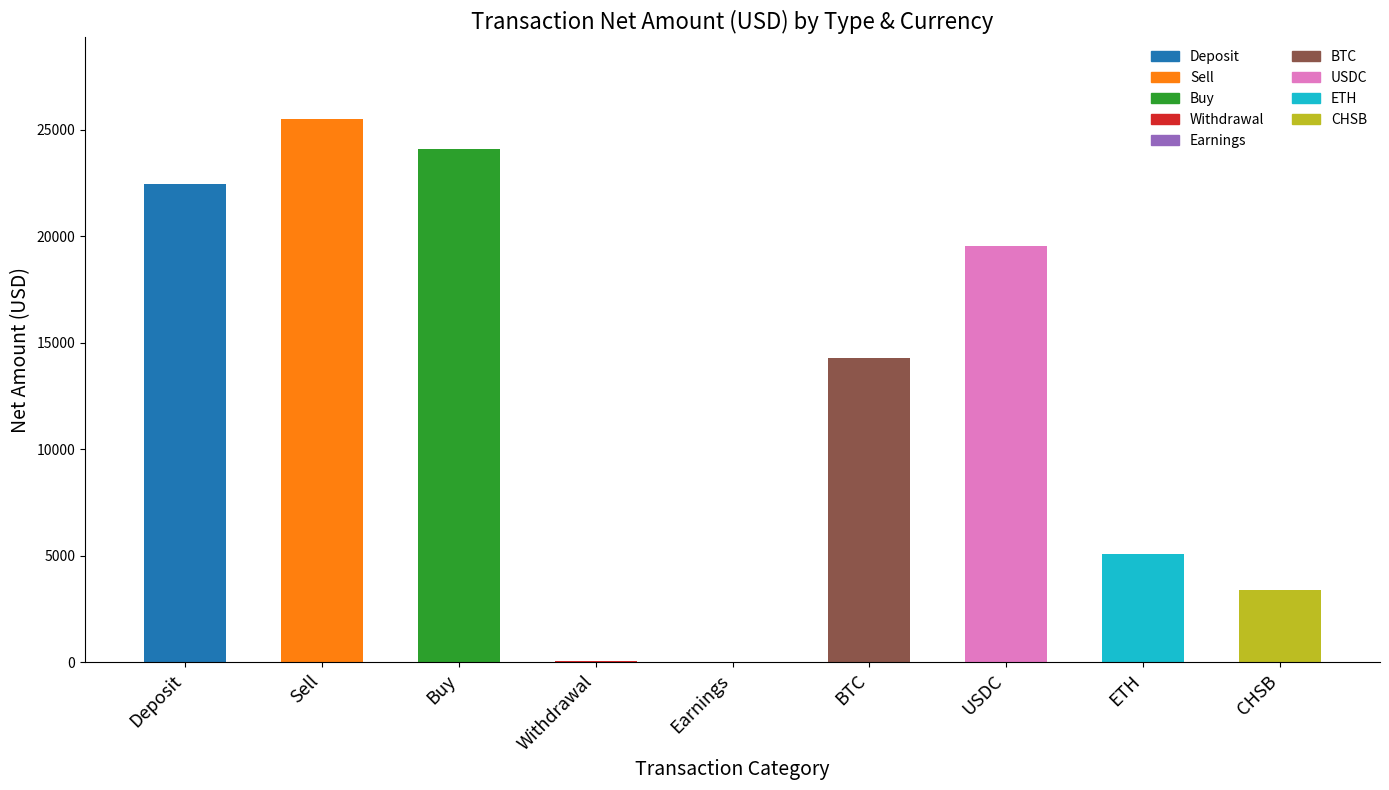

The value at BTC is 14285.1. True or false?

True